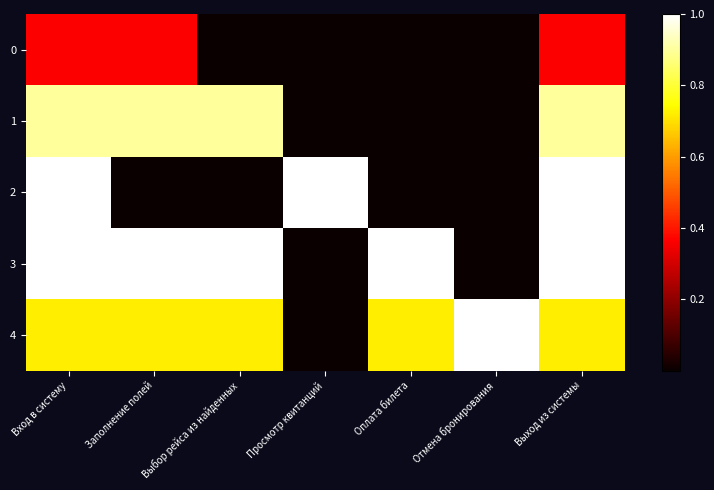

Reading left to right, what are all the values shown in this chart?

0: Вход в систему=0.4	Заполнение полей=0.4	Выбор рейса из найденных=0.0	Просмотр квитанций=0.0	Оплата билета=0.0	Отмена бронирования=0.0	Выход из системы=0.4
1: Вход в систему=0.9	Заполнение полей=0.9	Выбор рейса из найденных=0.9	Просмотр квитанций=0.0	Оплата билета=0.0	Отмена бронирования=0.0	Выход из системы=0.9
2: Вход в систему=1.0	Заполнение полей=0.0	Выбор рейса из найденных=0.0	Просмотр квитанций=1.0	Оплата билета=0.0	Отмена бронирования=0.0	Выход из системы=1.0
3: Вход в систему=1.0	Заполнение полей=1.0	Выбор рейса из найденных=1.0	Просмотр квитанций=0.0	Оплата билета=1.0	Отмена бронирования=0.0	Выход из системы=1.0
4: Вход в систему=0.7	Заполнение полей=0.7	Выбор рейса из найденных=0.7	Просмотр квитанций=0.0	Оплата билета=0.7	Отмена бронирования=1.0	Выход из системы=0.7